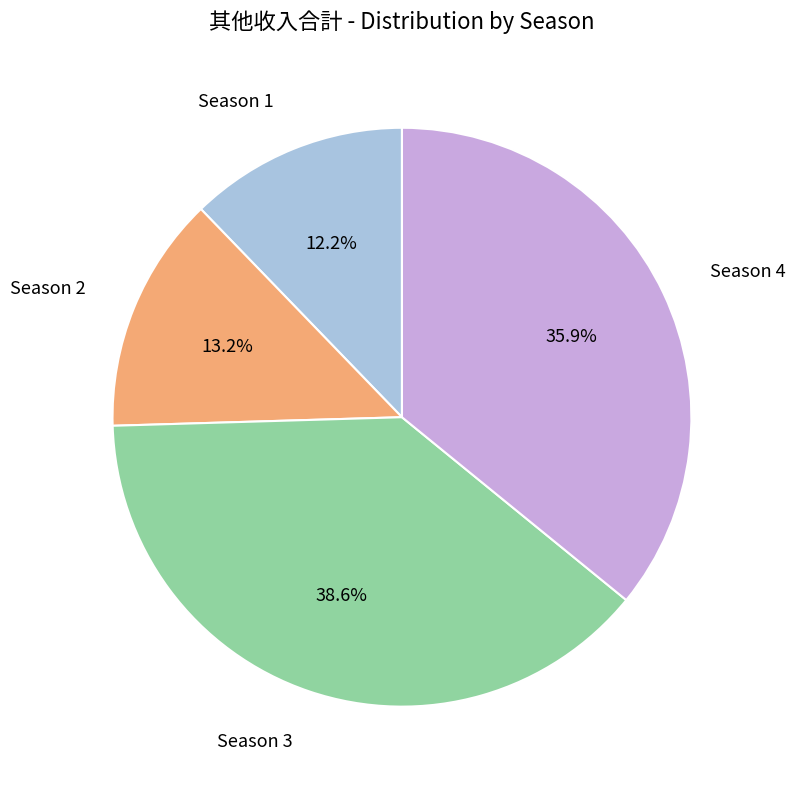

Is Season 3 the majority of the pie?

No